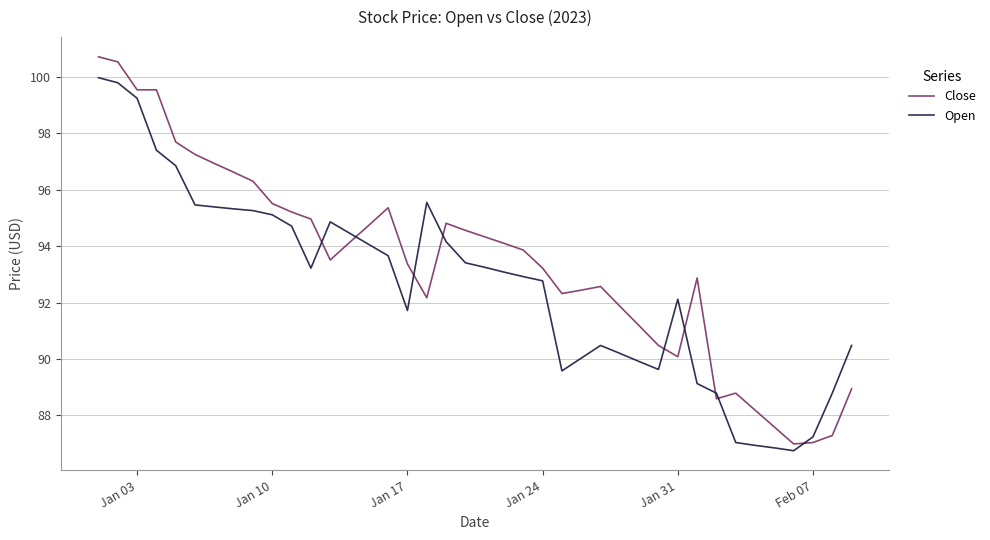

Rank the series by their maximum value, from lowest to highest.

Open, Close